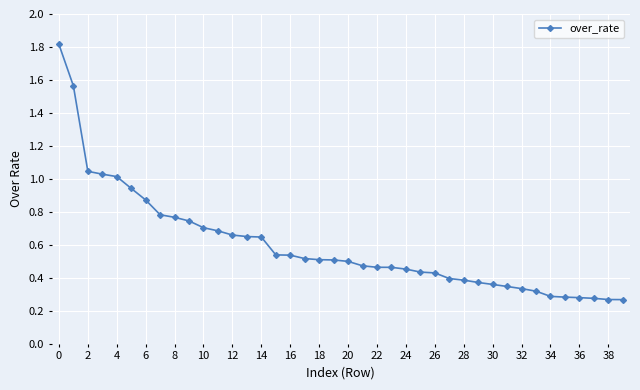

What is the maximum value shown in the chart?

1.8